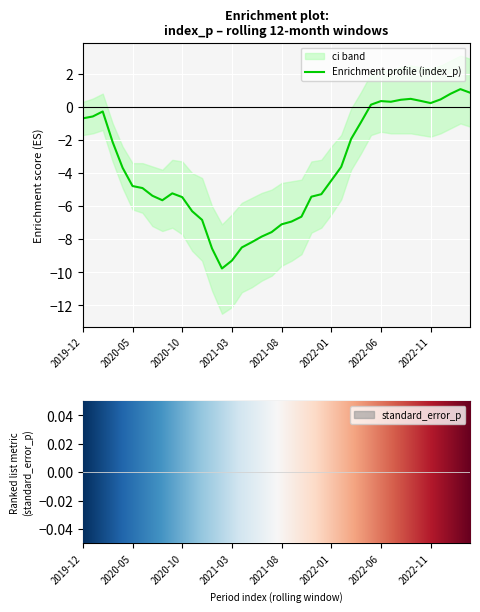

Where do index_p and standard_error_p first cross each other?

2023-01 and 2023-02